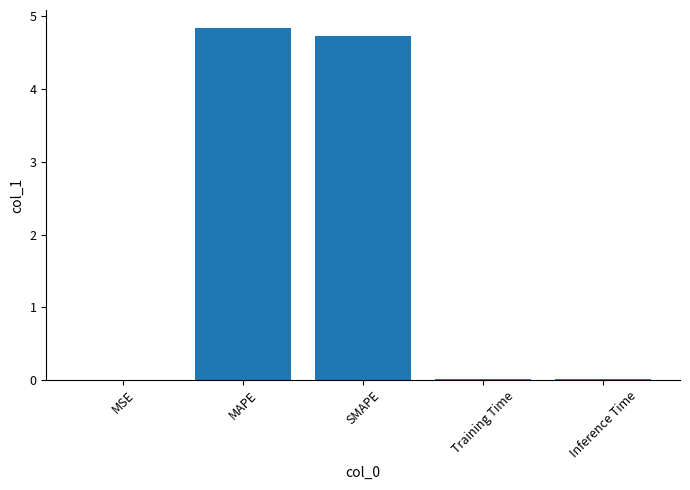

Which label corresponds to the largest value in the chart?

MAPE